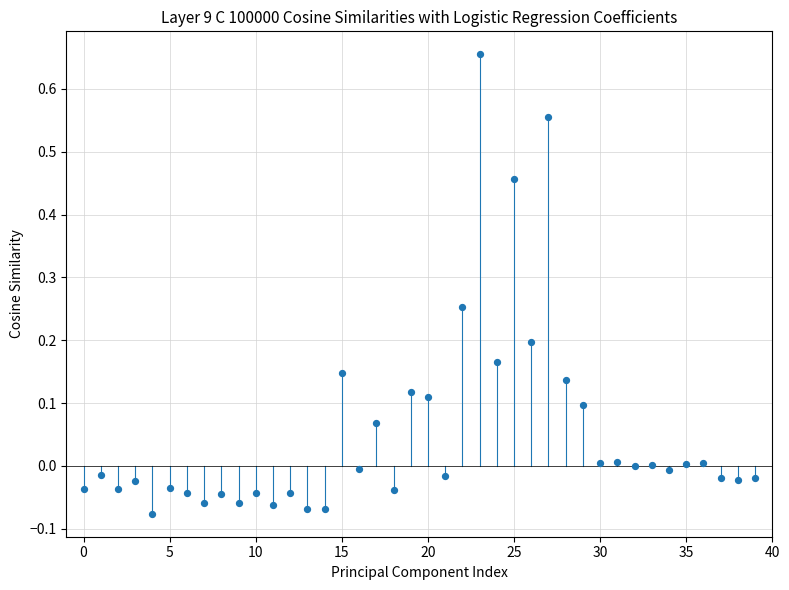

How many data points are displayed?

40